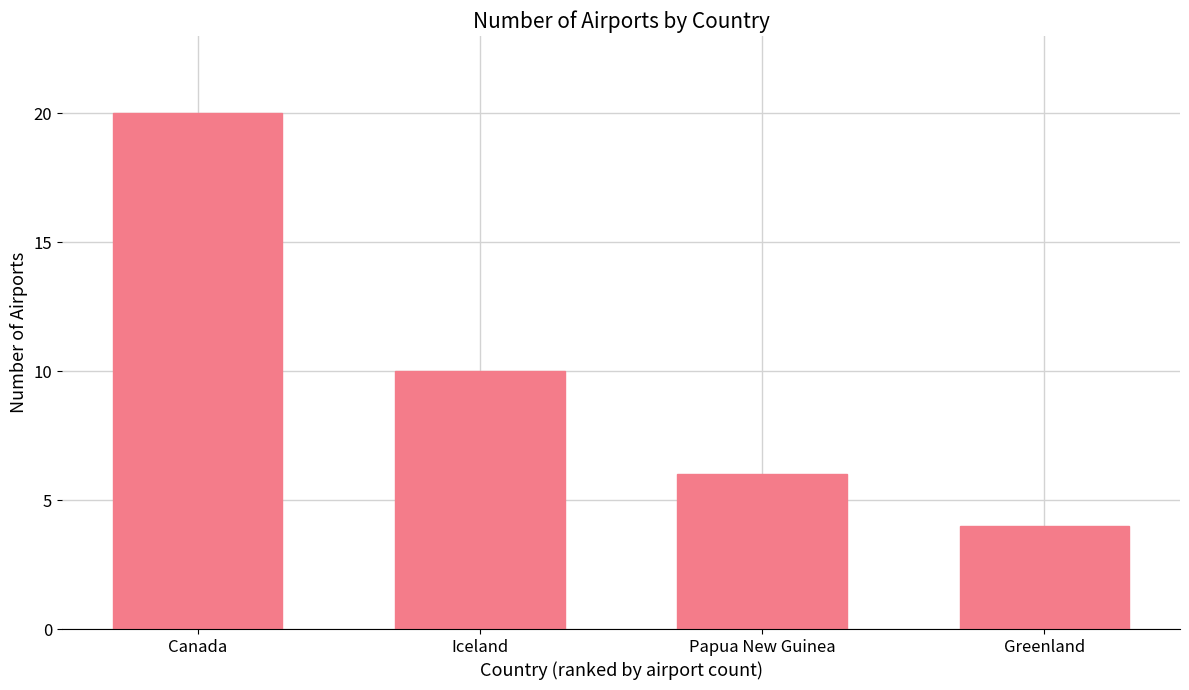

List the labels in order of value, smallest first.

Greenland, Papua New Guinea, Iceland, Canada